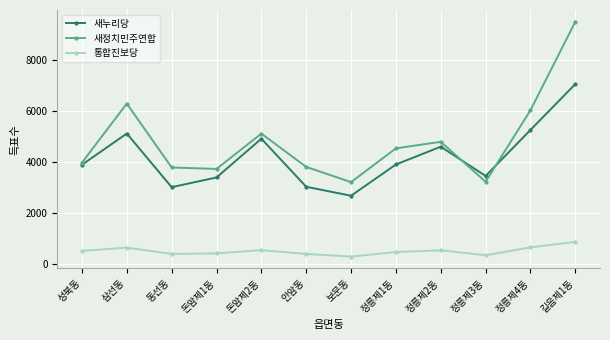

True or false: 새누리당 and 통합진보당 intersect in this chart.

False